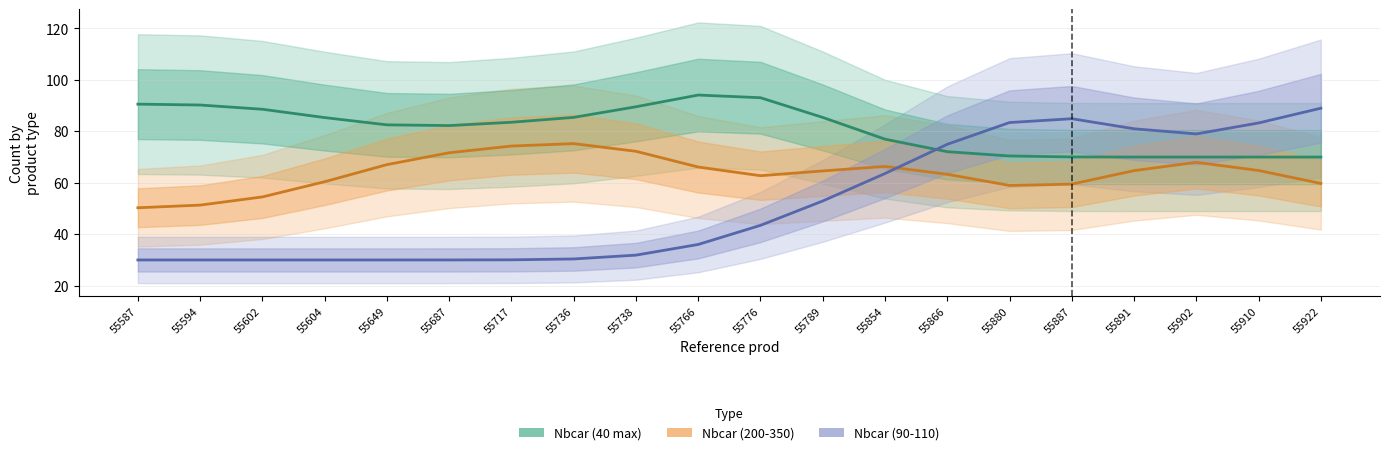

Does the chart display data point markers on the line(s)?

No